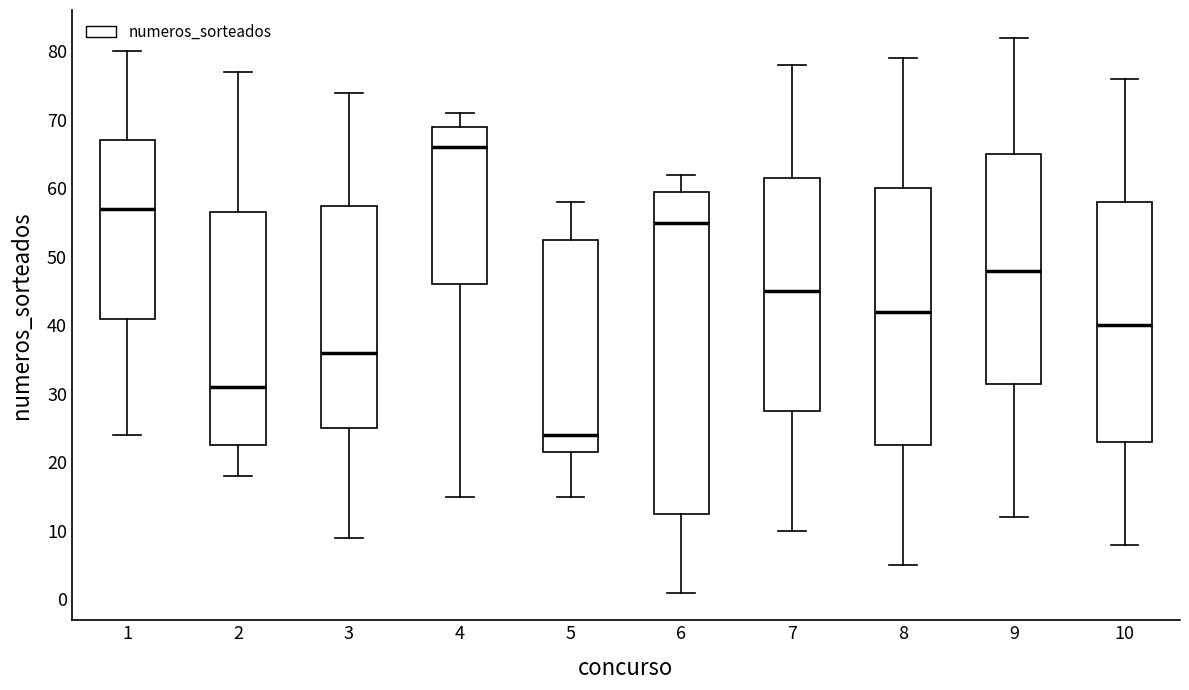

Reading left to right, transcribe this box plot: for each box, give where its median line is, the range the box spans, and where its two whiskers end, as read against the y-axis. The values are not printed on the chart, so give them approximately, as read against the axis.

1: median 57, box 41 to 67, whiskers 24 to 80
2: median 31, box 23 to 57, whiskers 18 to 77
3: median 36, box 25 to 58, whiskers 9 to 74
4: median 66, box 46 to 69, whiskers 15 to 71
5: median 24, box 22 to 53, whiskers 15 to 58
6: median 55, box 13 to 60, whiskers 1 to 62
7: median 45, box 28 to 62, whiskers 10 to 78
8: median 42, box 23 to 60, whiskers 5 to 79
9: median 48, box 32 to 65, whiskers 12 to 82
10: median 40, box 23 to 58, whiskers 8 to 76